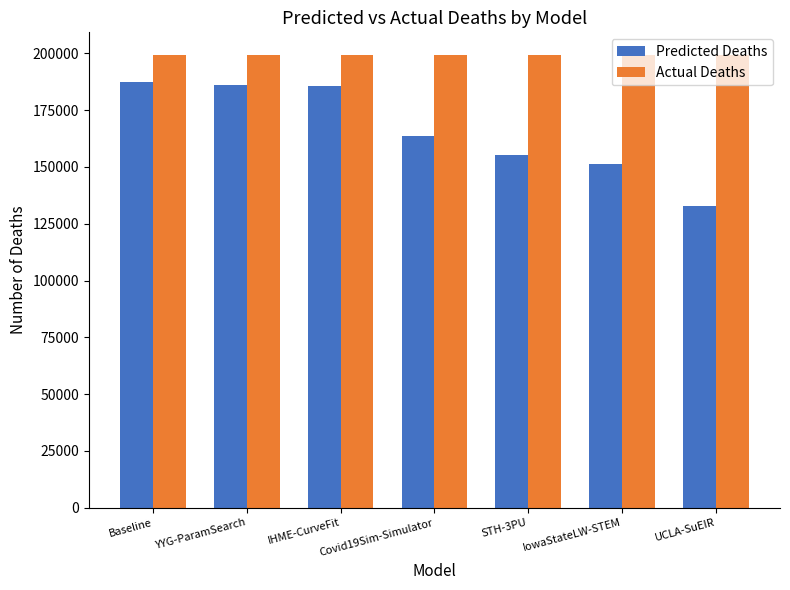

How many bars are there in each group?

2